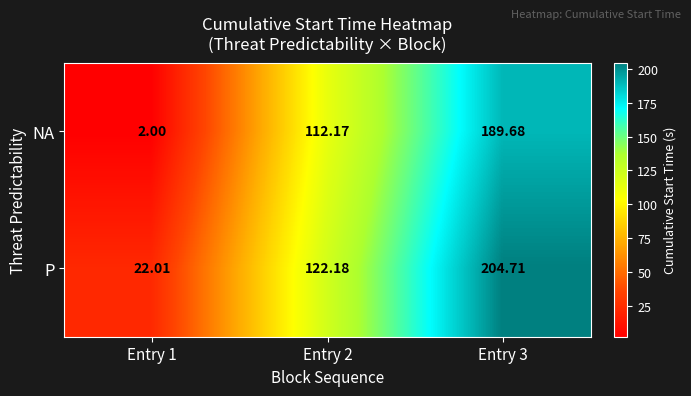

Rank the series at Entry 1 from lowest to highest value.

NA, P